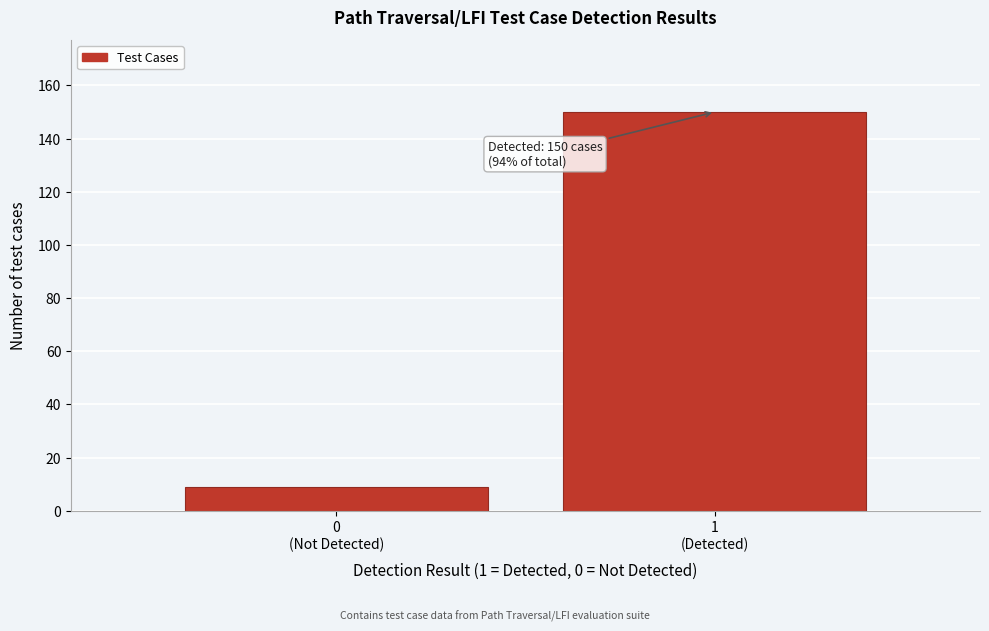

Reading right to left, list all the values displayed in this chart.

150	9